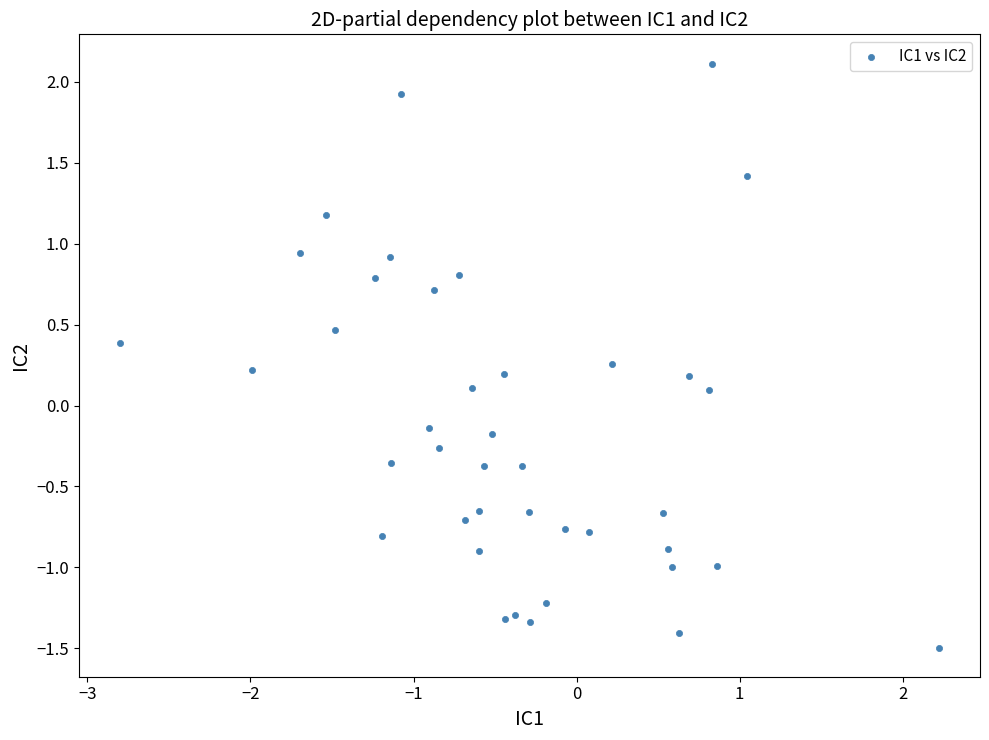

What is the range of X values (max minus min)?

5.0